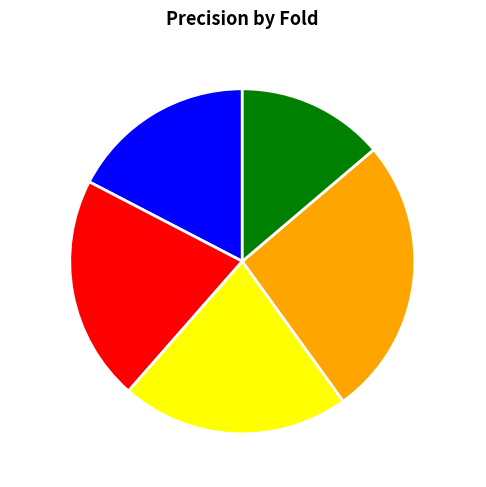

True or false: Fold 3 accounts for 21% of the total.

True